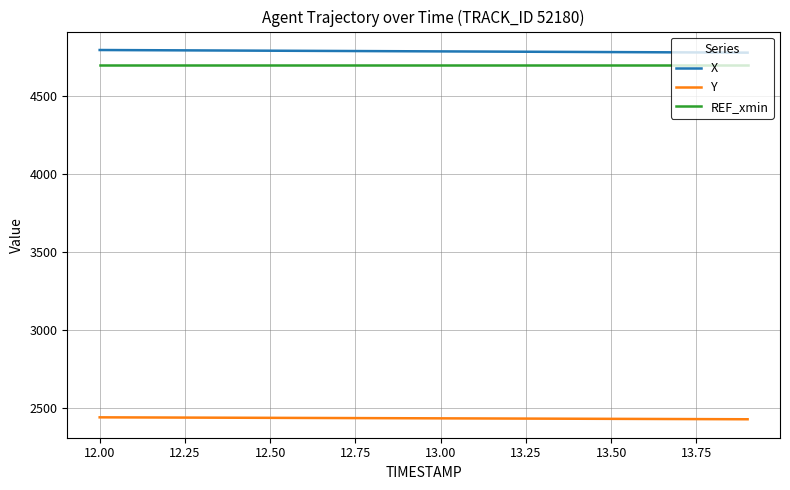

What is the lowest value of the REF_xmin series?

4693.4